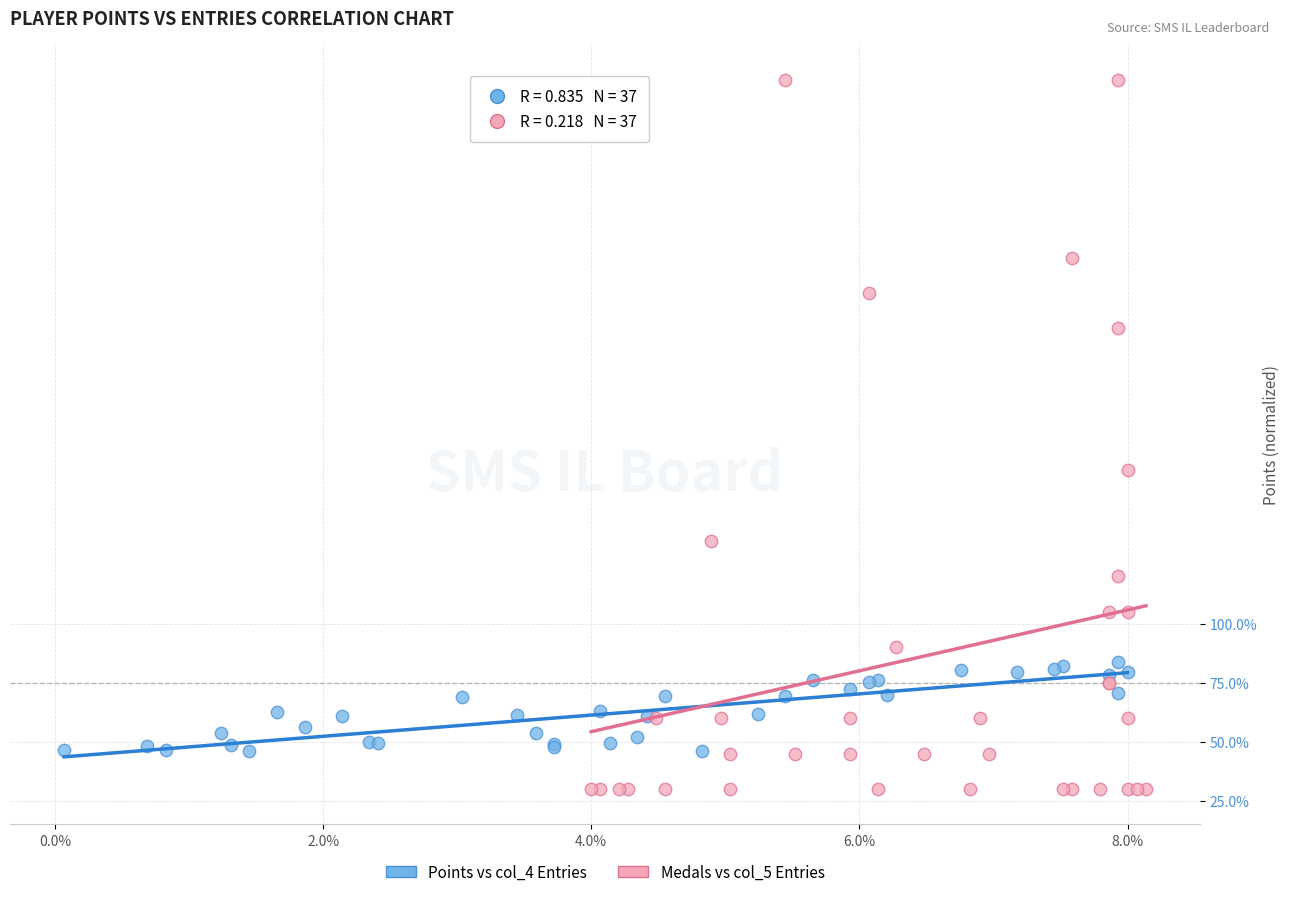

What are all the series names shown in the legend?

Points vs col_4 Entries, Medals vs col_5 Entries